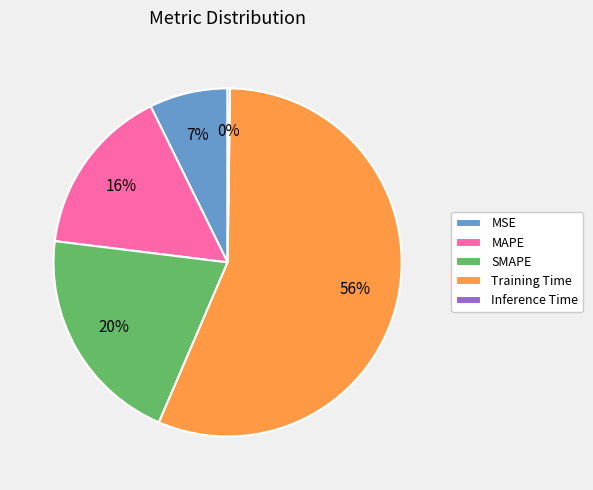

To the nearest percent, what percentage of the pie is SMAPE?

20%